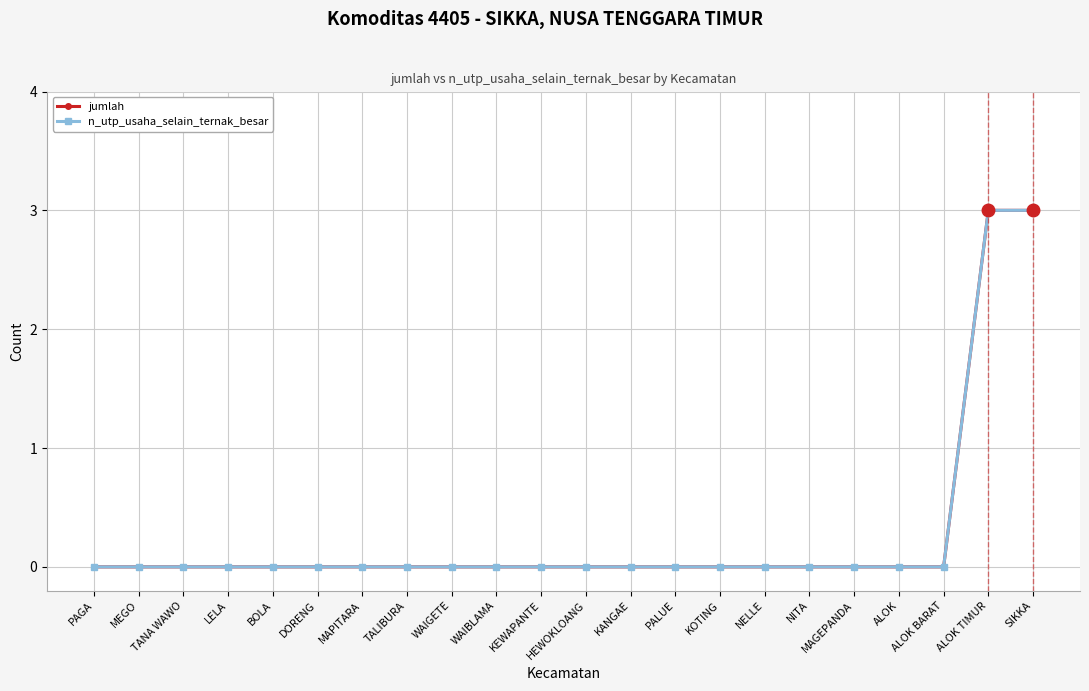

Reading left to right, list all the values displayed in this chart.

jumlah: PAGA=0	MEGO=0	TANA WAWO=0	LELA=0	BOLA=0	DORENG=0	MAPITARA=0	TALIBURA=0	WAIGETE=0	WAIBLAMA=0	KEWAPANTE=0	HEWOKLOANG=0	KANGAE=0	PALUE=0	KOTING=0	NELLE=0	NITA=0	MAGEPANDA=0	ALOK=0	ALOK BARAT=0	ALOK TIMUR=3	SIKKA=3
n_utp_usaha_selain_ternak_besar: PAGA=0	MEGO=0	TANA WAWO=0	LELA=0	BOLA=0	DORENG=0	MAPITARA=0	TALIBURA=0	WAIGETE=0	WAIBLAMA=0	KEWAPANTE=0	HEWOKLOANG=0	KANGAE=0	PALUE=0	KOTING=0	NELLE=0	NITA=0	MAGEPANDA=0	ALOK=0	ALOK BARAT=0	ALOK TIMUR=3	SIKKA=3